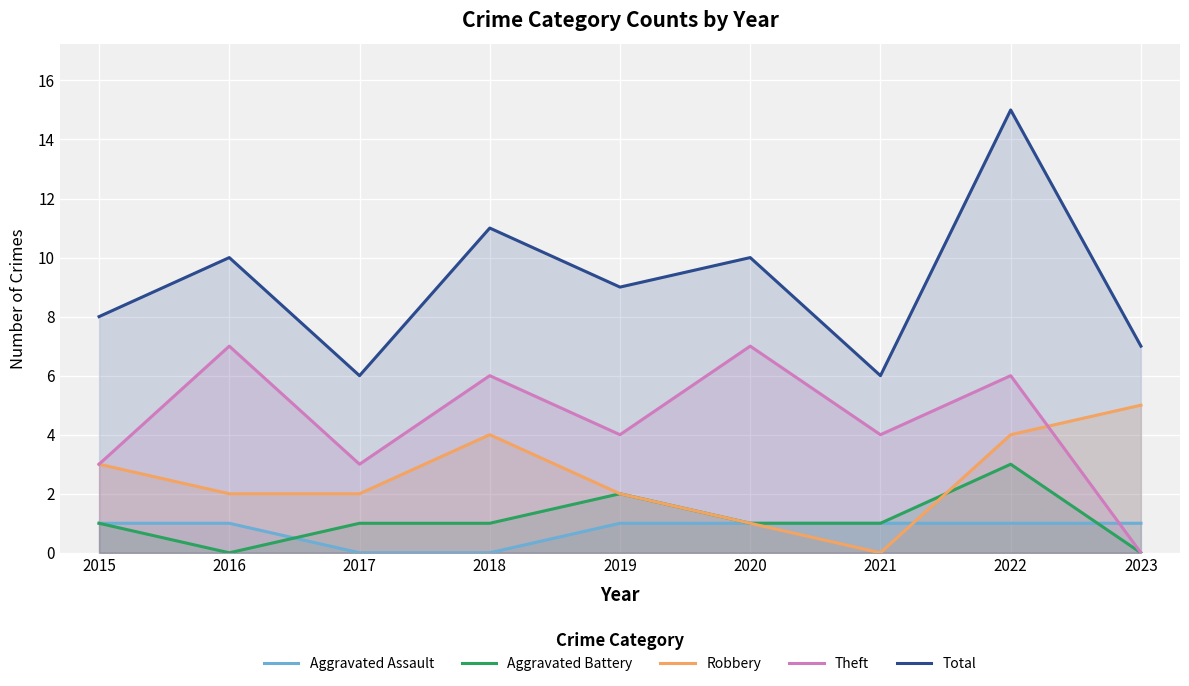

Reading left to right, extract all data points from this chart.

Aggravated Assault: 1	1	0	0	1	1	1	1	1
Aggravated Battery: 1	0	1	1	2	1	1	3	0
Robbery: 3	2	2	4	2	1	0	4	5
Theft: 3	7	3	6	4	7	4	6	0
Total: 8	10	6	11	9	10	6	15	7